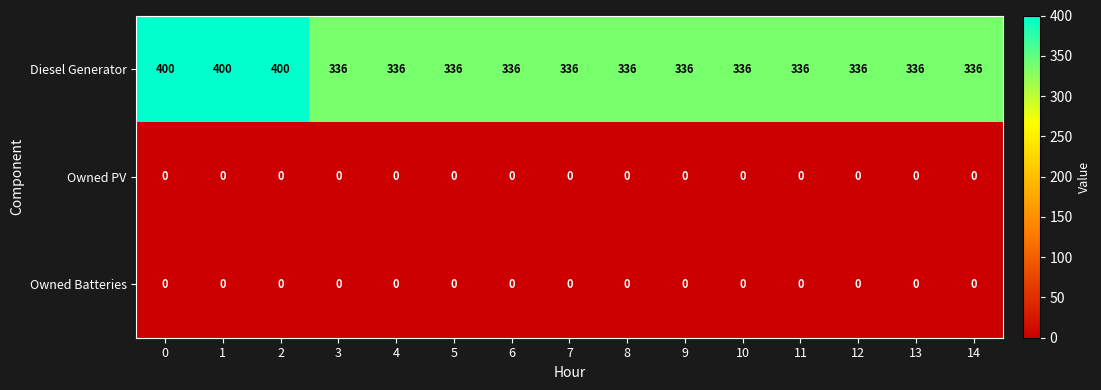

What is the difference between the highest and lowest values at 6?

336